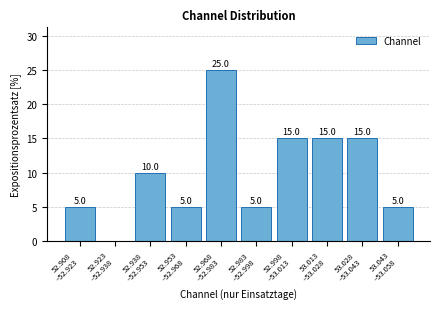

How many values are between 5 and 15?

8